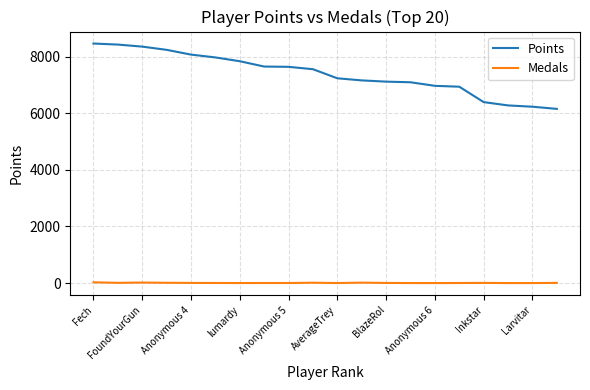

How many values in the Medals series are below 4?

10